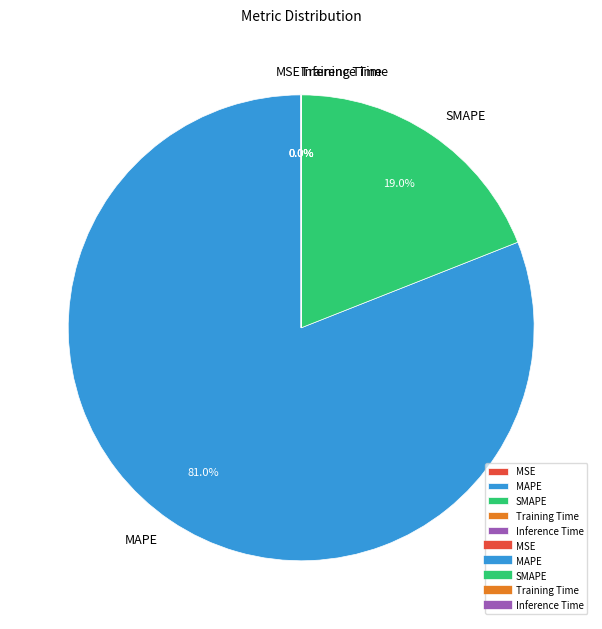

To the nearest percent, what is the average slice percentage?

20%